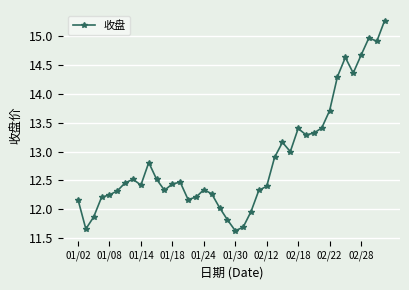

What is the average value?

12.9